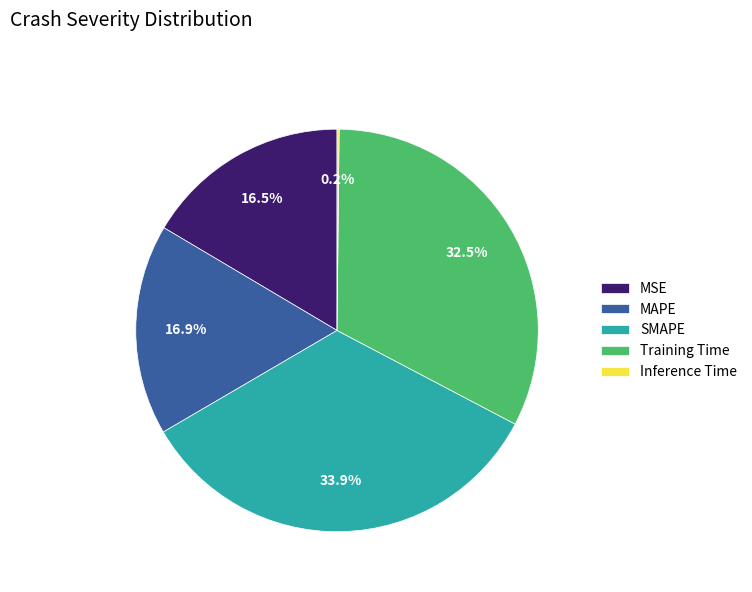

Between SMAPE and MSE, which is larger?

SMAPE